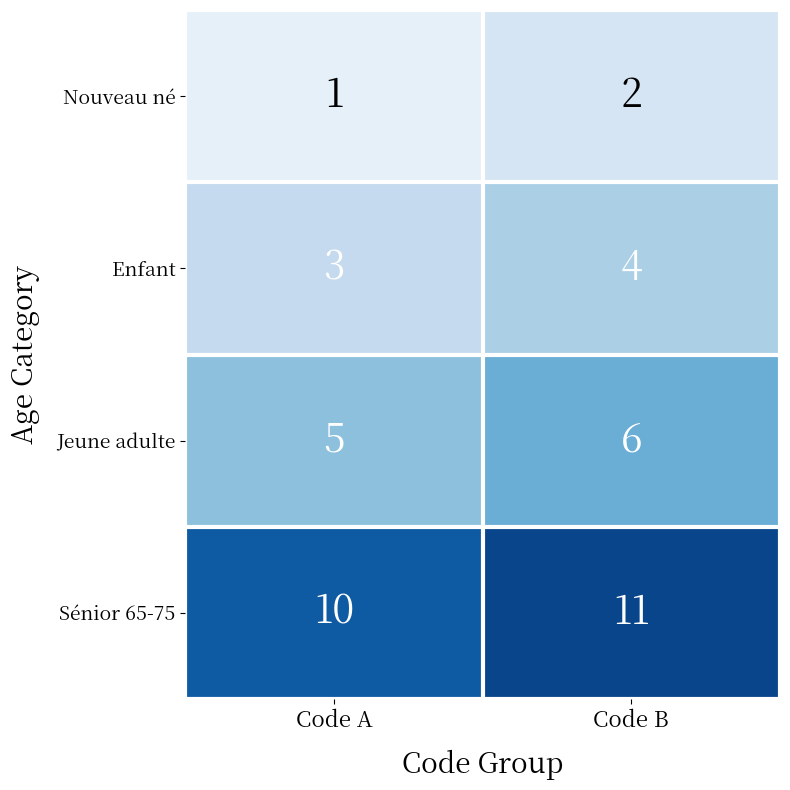

At which category is the sum across all series the highest?

Code B